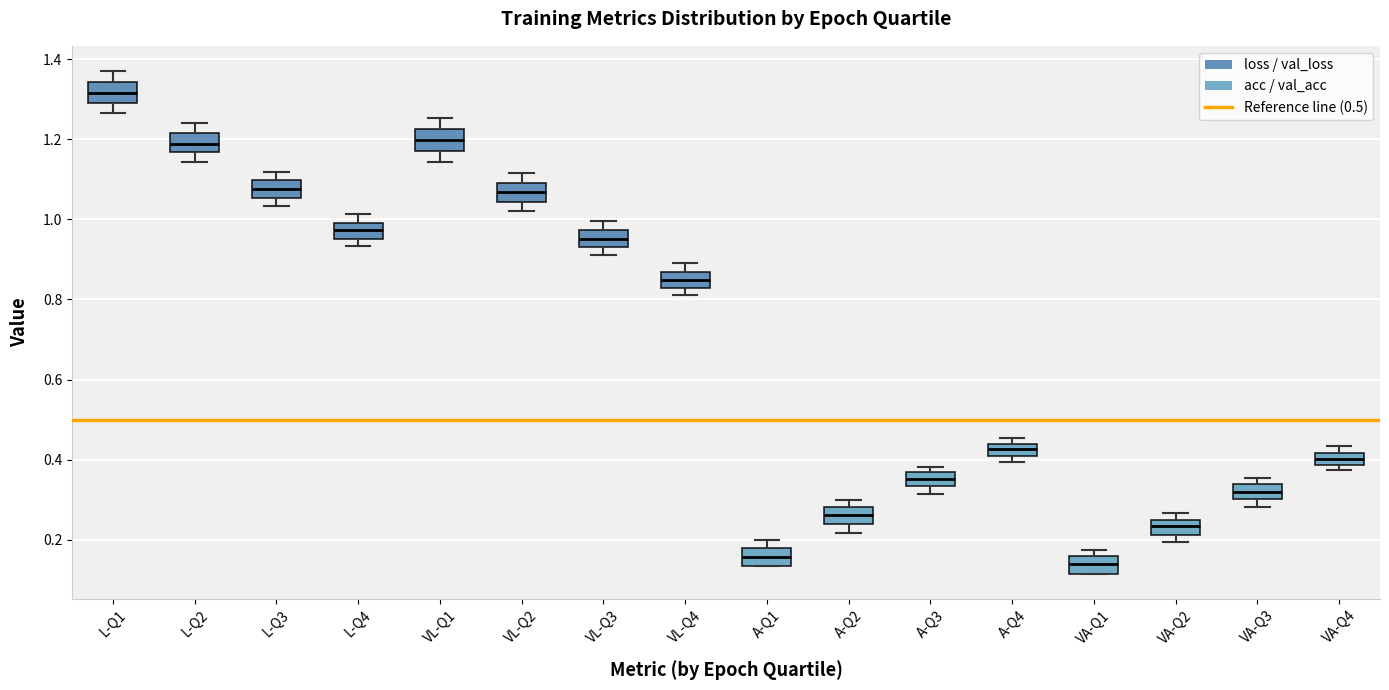

Reading left to right, transcribe this box plot: for each box, give where its median line is, the range the box spans, and where its two whiskers end, as read against the y-axis. The values are not printed on the chart, so give them approximately, as read against the axis.

L-Q1: median 1.32, box 1.28 to 1.34, whiskers 1.26 to 1.38
L-Q2: median 1.18, box 1.16 to 1.22, whiskers 1.14 to 1.24
L-Q3: median 1.08, box 1.06 to 1.10, whiskers 1.04 to 1.12
L-Q4: median 0.98, box 0.96 to 1.00, whiskers 0.94 to 1.02
VL-Q1: median 1.20, box 1.18 to 1.22, whiskers 1.14 to 1.26
VL-Q2: median 1.06, box 1.04 to 1.10, whiskers 1.02 to 1.12
VL-Q3: median 0.96, box 0.94 to 0.98, whiskers 0.92 to 1.00
VL-Q4: median 0.84, box 0.82 to 0.86, whiskers 0.82 (just below the box's lower edge) to 0.90
A-Q1: median 0.16, box 0.14 to 0.18, whiskers 0.14 to 0.20
A-Q2: median 0.26, box 0.24 to 0.28, whiskers 0.22 to 0.30
A-Q3: median 0.36 (inside the box), box 0.34 to 0.36, whiskers 0.32 to 0.38
A-Q4: median 0.42, box 0.40 to 0.44, whiskers 0.40 (just below the box's lower edge) to 0.46
VA-Q1: median 0.14, box 0.12 to 0.16, whiskers 0.12 to 0.18
VA-Q2: median 0.24, box 0.22 to 0.26, whiskers 0.20 to 0.26 (just above the box's upper edge)
VA-Q3: median 0.32, box 0.30 to 0.34, whiskers 0.28 to 0.36
VA-Q4: median 0.40, box 0.38 to 0.42, whiskers 0.38 (just below the box's lower edge) to 0.44